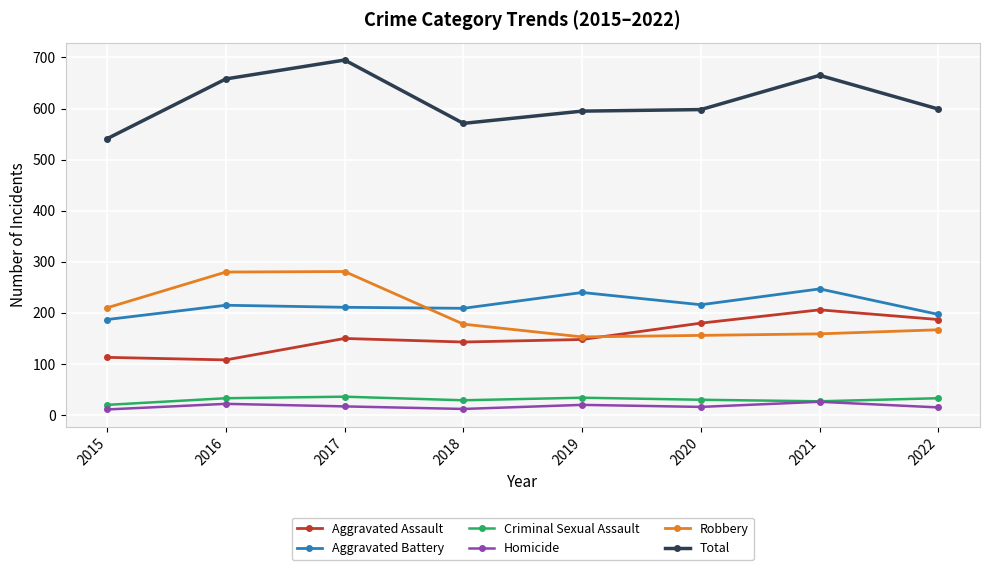

True or false: Aggravated Battery and Homicide cross at least once.

False